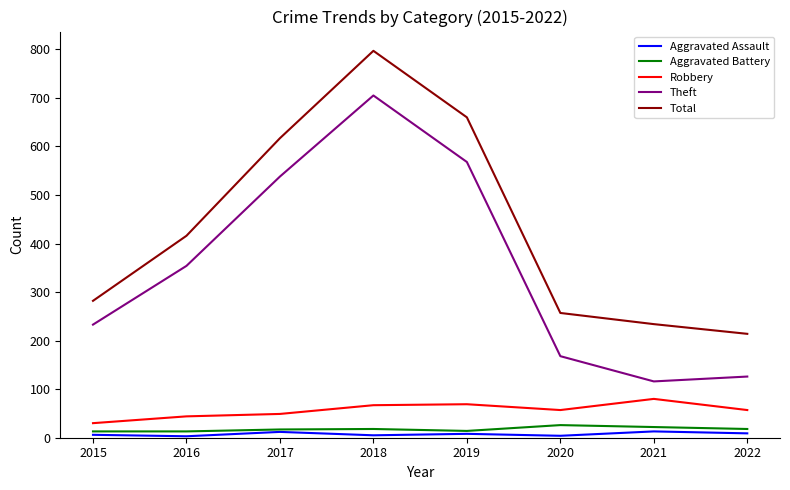

What is the total value across all series at 2017?

1233